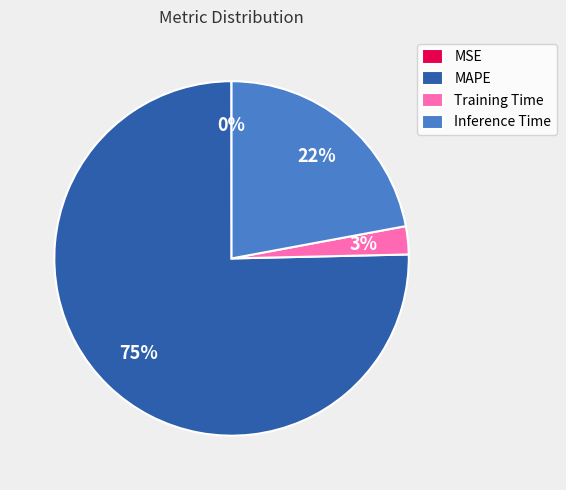

Which category has the biggest portion of the pie?

MAPE